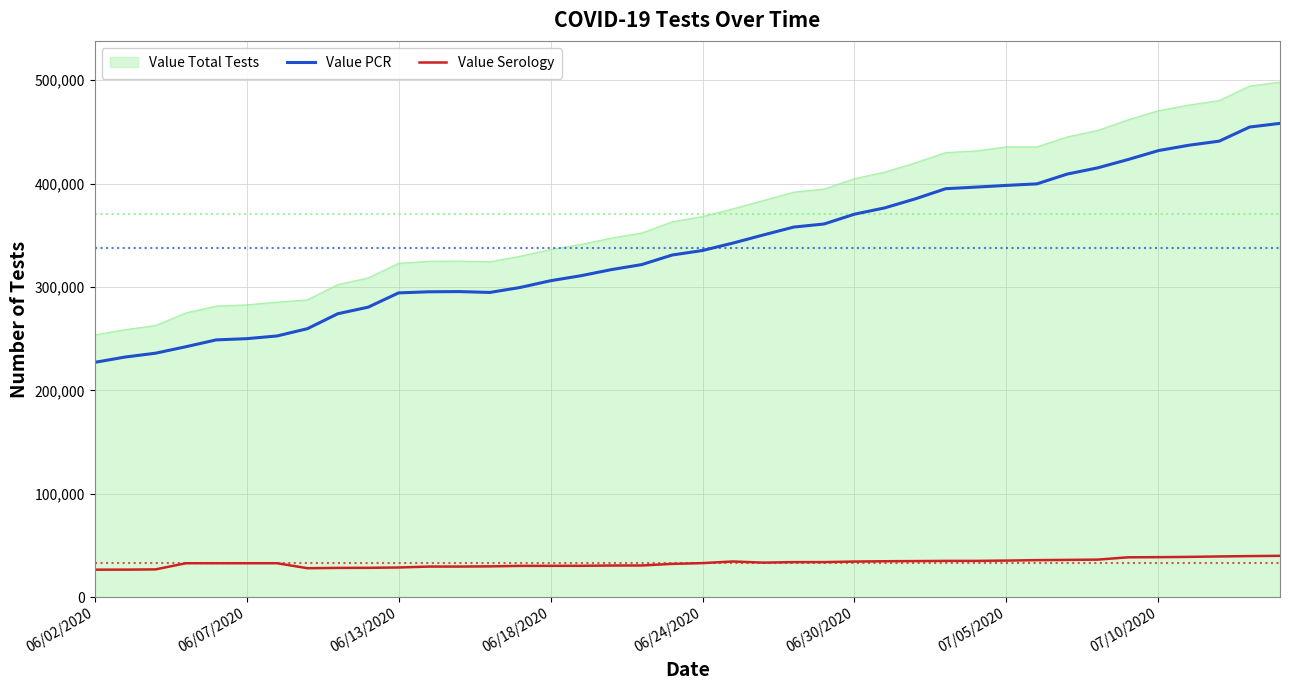

What are all the series names shown in the legend?

Value Total Tests, Value PCR, Value Serology